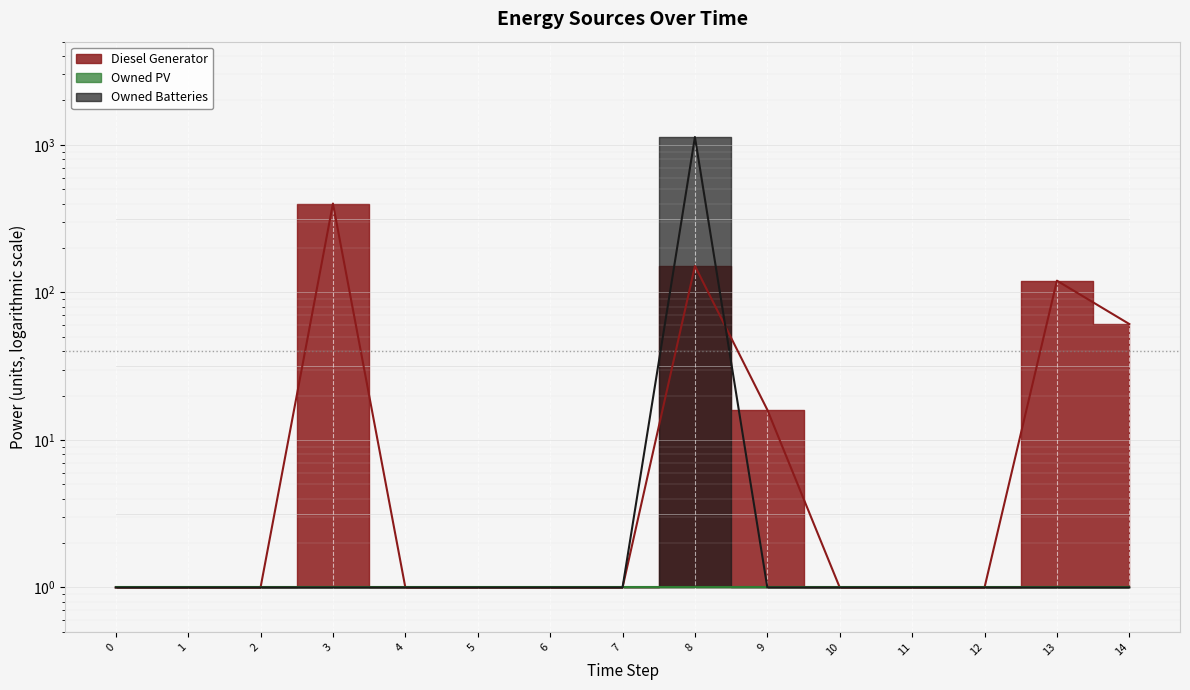

Which category has the highest value across all series?

8